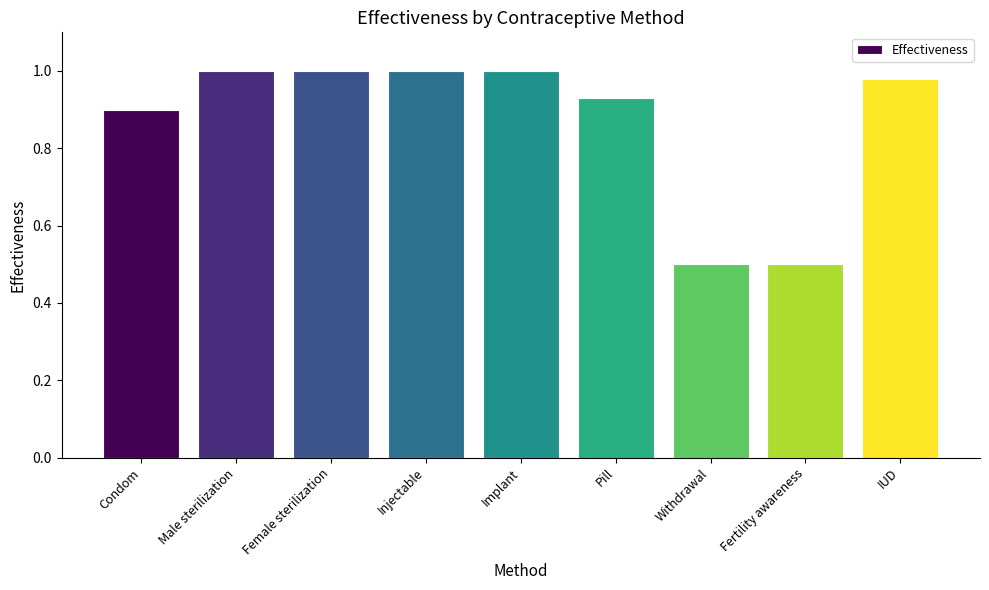

What position from the left is Withdrawal?

7